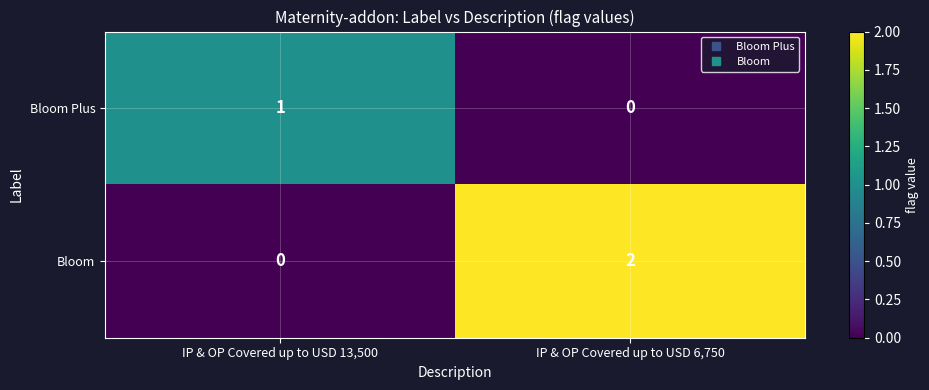

What is the total value across all series at IP & OP Covered up to USD 13,500?

1